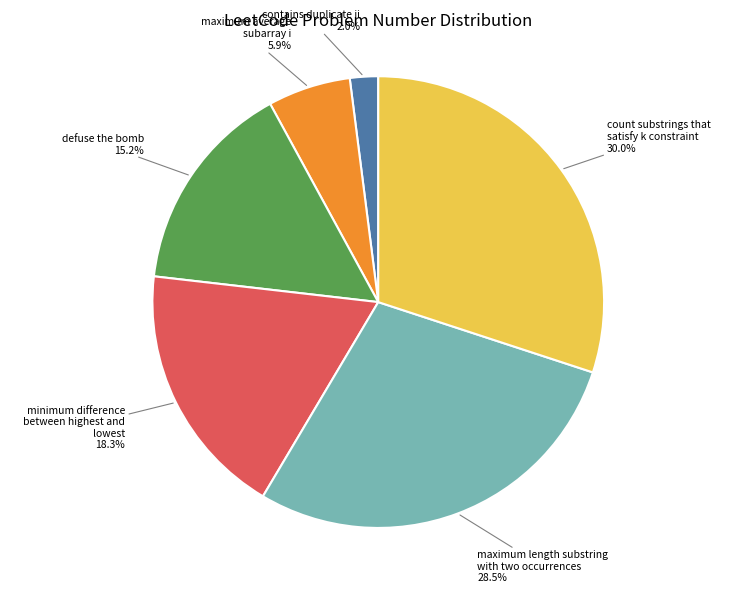

Is there any slice that represents more than half of the pie?

No